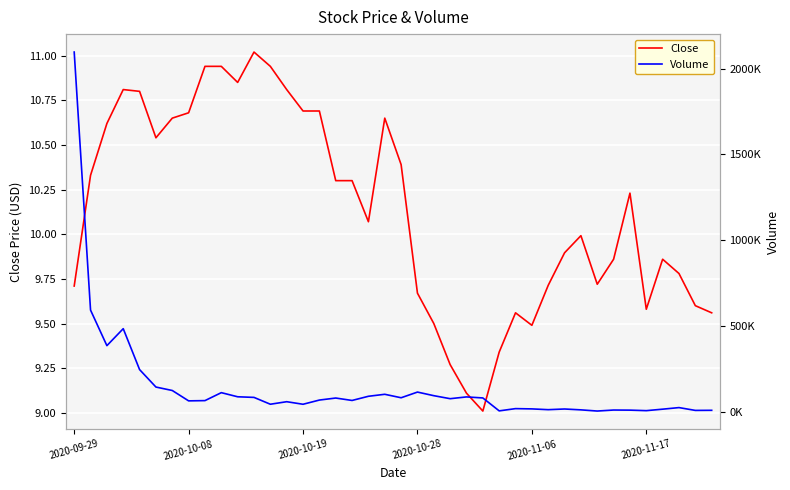

What is the maximum value for Volume?

2096800.0